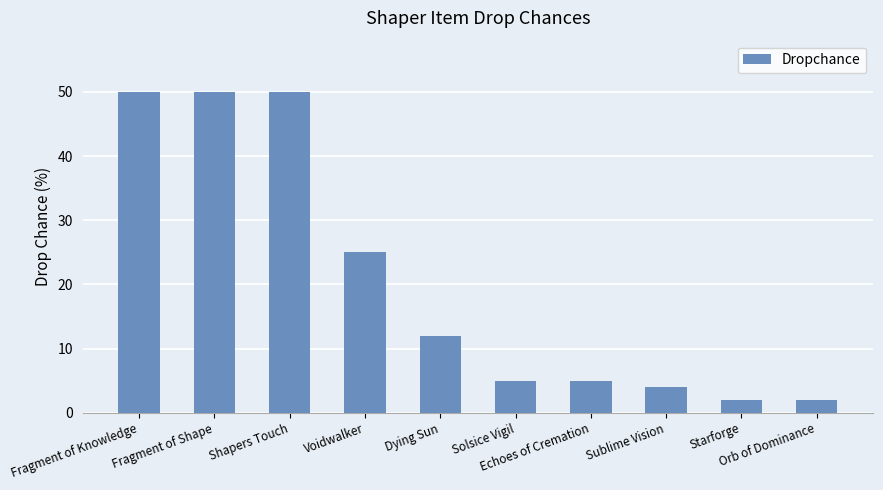

Are the bars grouped side by side (vs. stacked)?

No